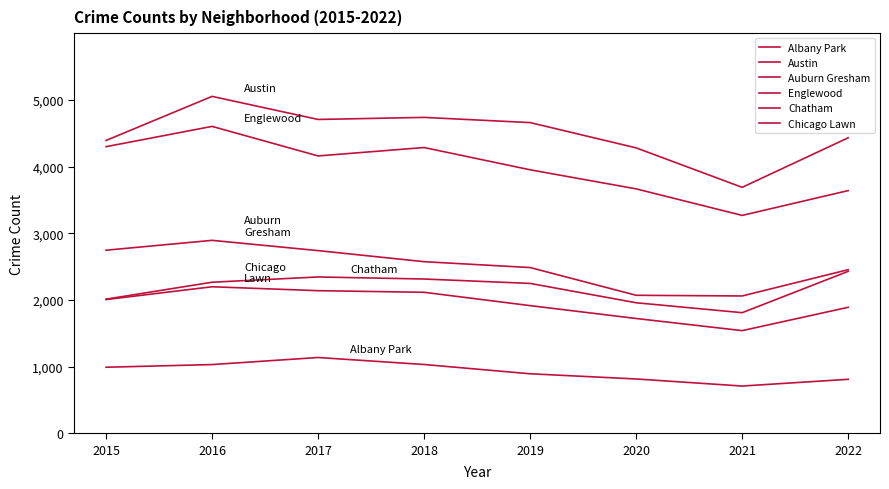

Is this an area chart (filled region under the line)?

No